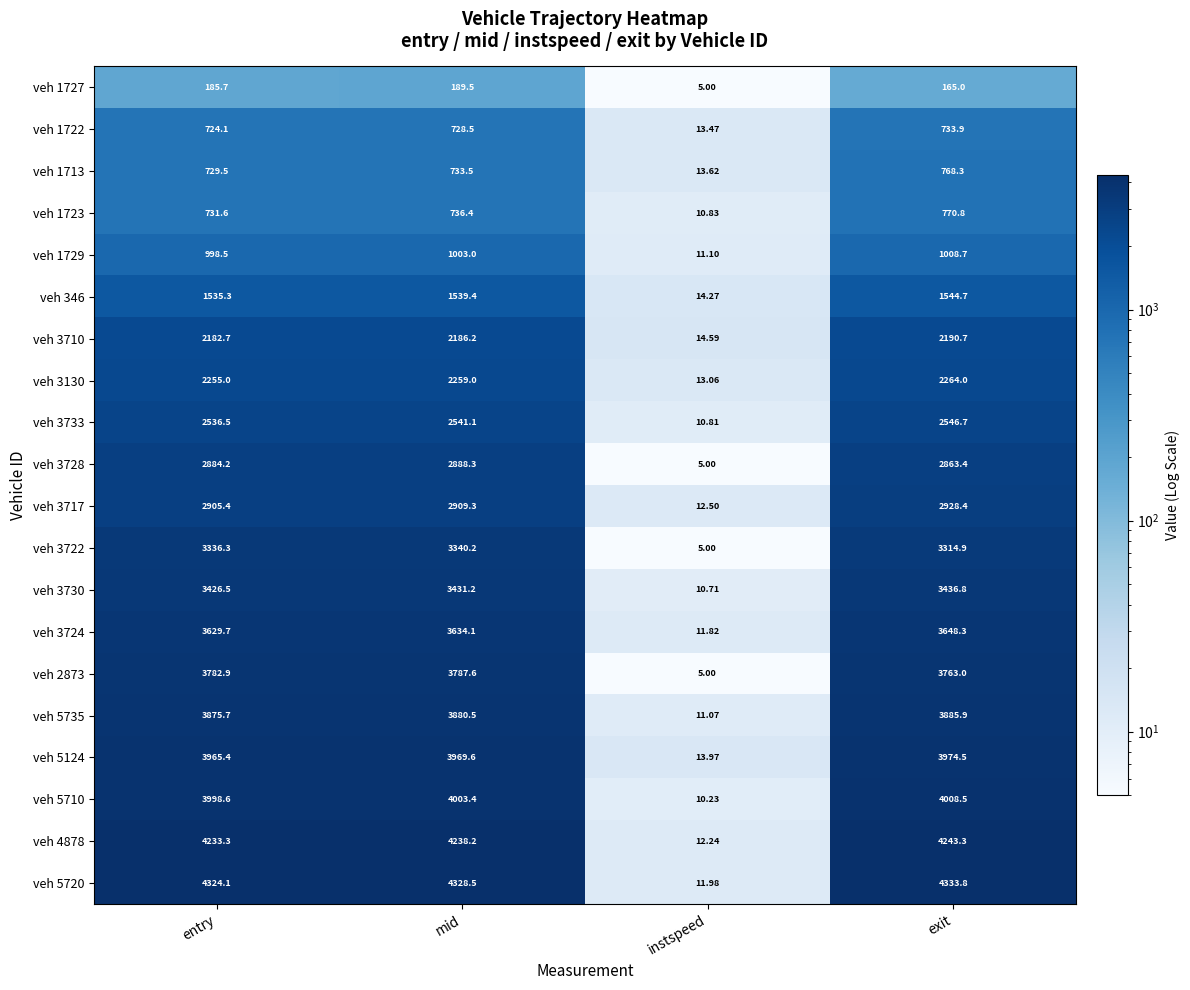

At which label is veh 5720 closest to 2172?

entry